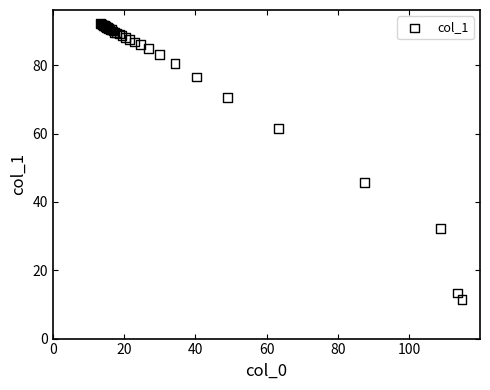

What Y value in the scatter plot is closest to 51?

45.7